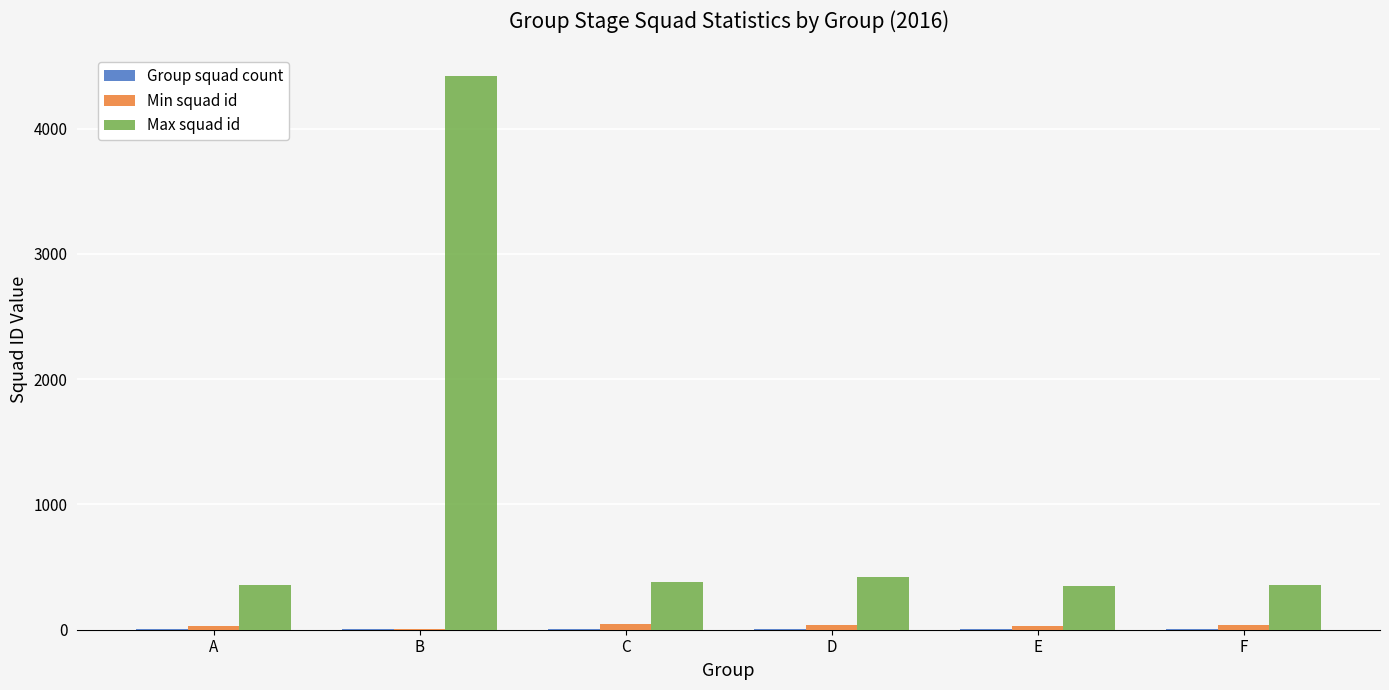

Is it true that Max squad id equals 587 at D?

False